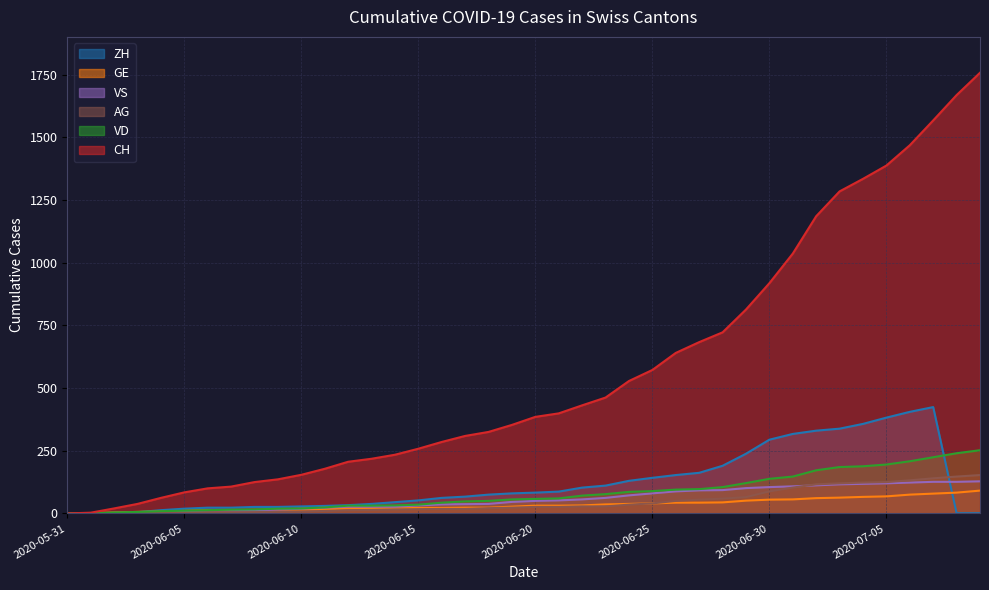

What is the label of the 17th point from the left?

2020-06-16